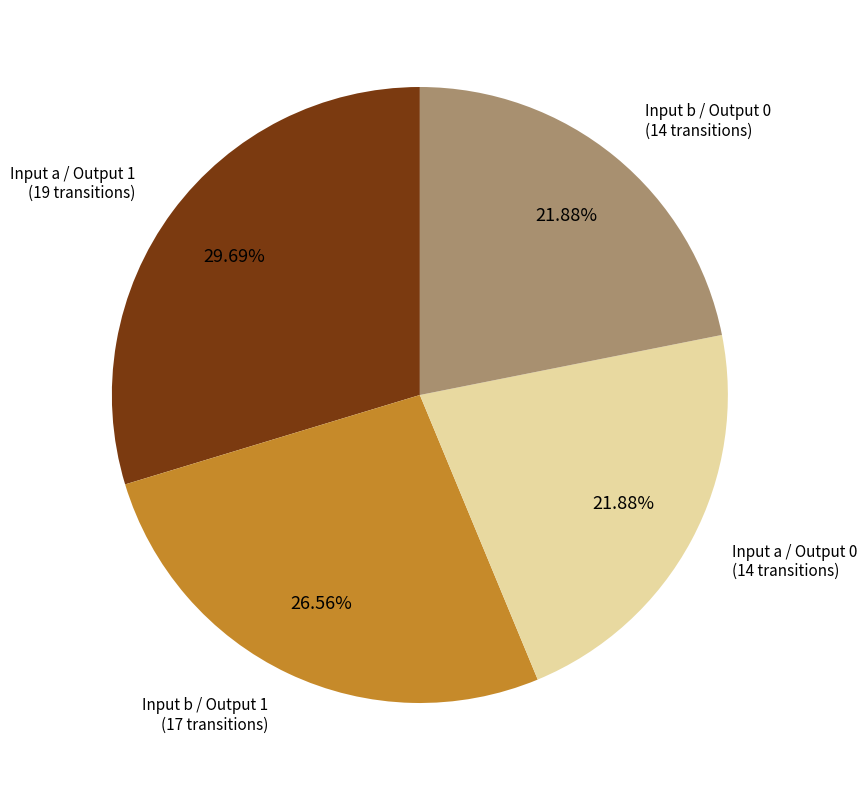

Is there any slice that represents more than half of the pie?

No